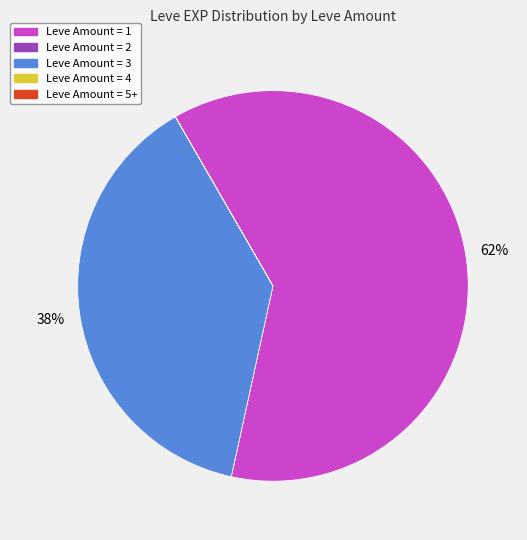

Is there a majority slice in this chart?

Yes